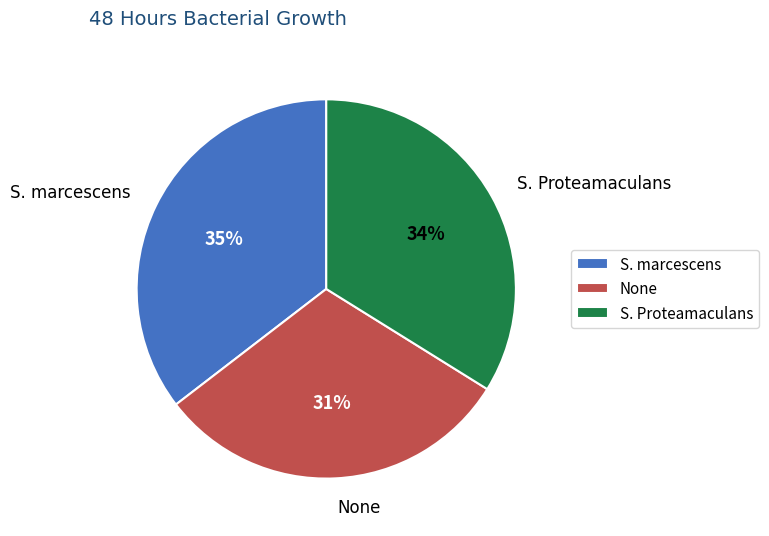

Is the sum of S. Proteamaculans and S. marcescens greater than half?

Yes